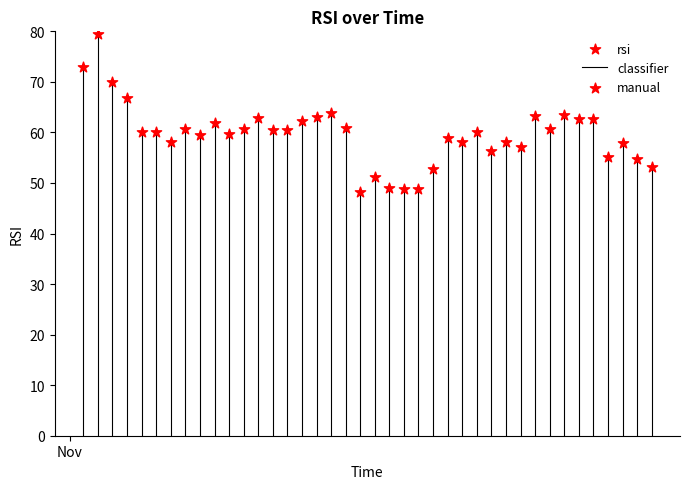

What is the range of Y values (max minus min)?

31.3